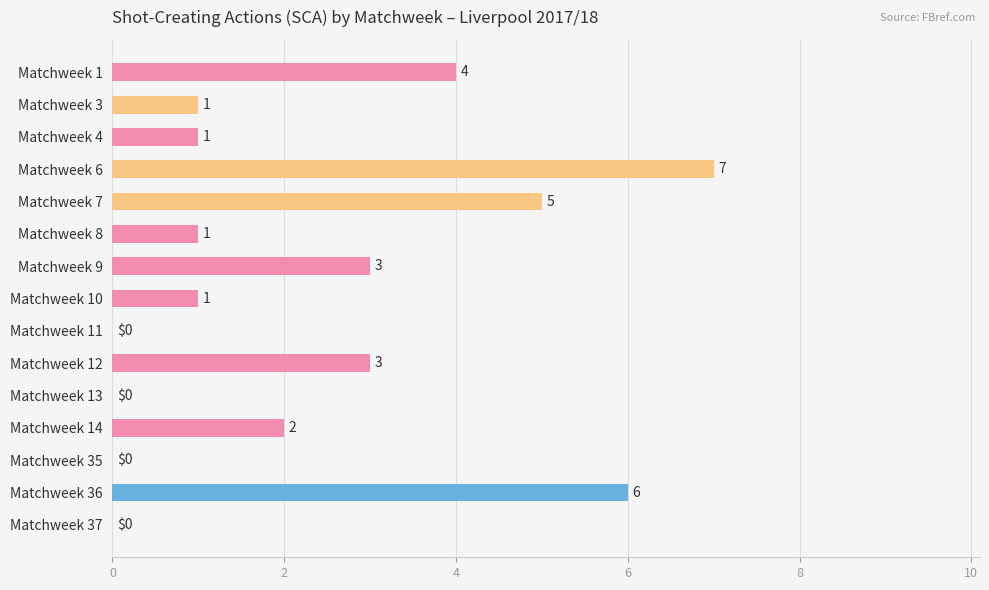

Which category has the highest value across all series?

Matchweek 6